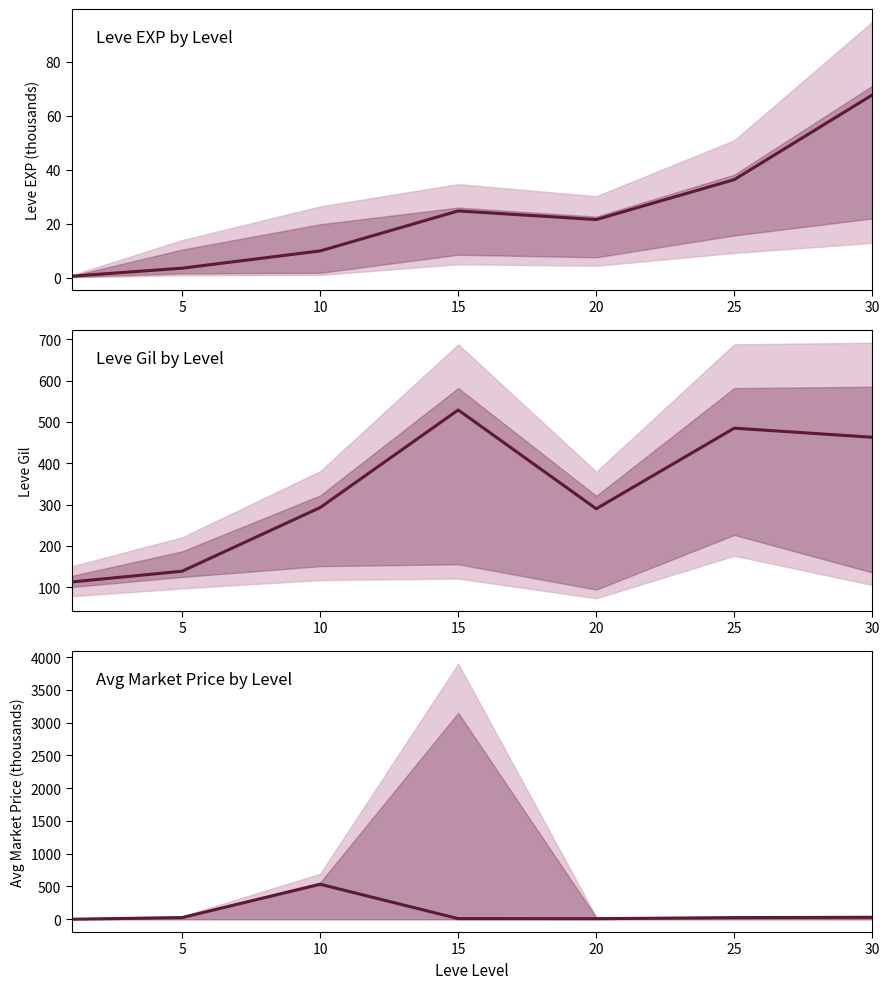

Does the chart have visible grid lines?

No